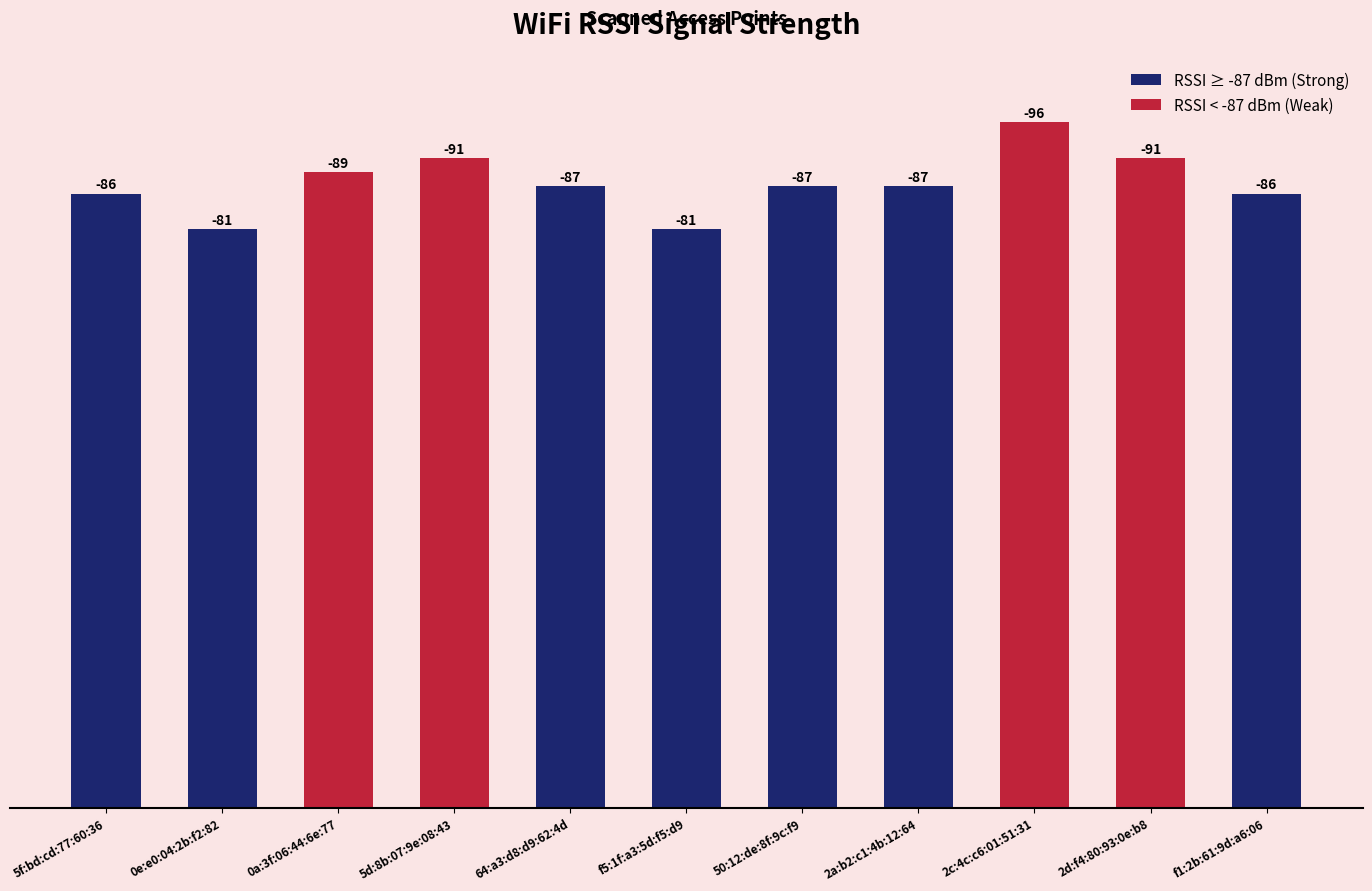

What is the minimum value shown in the chart?

-96